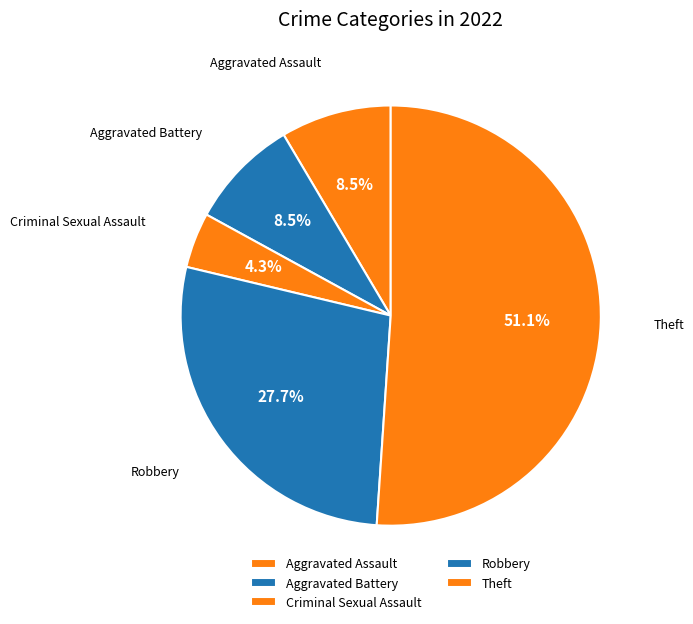

Is there any slice that represents more than half of the pie?

Yes